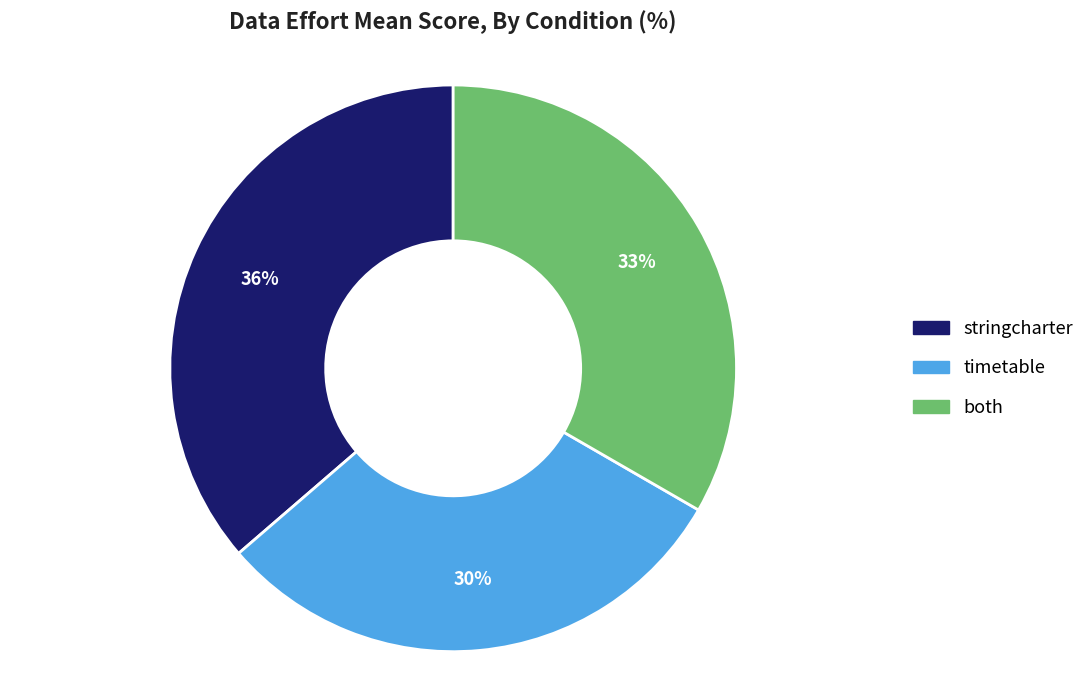

Is there a majority slice in this chart?

No